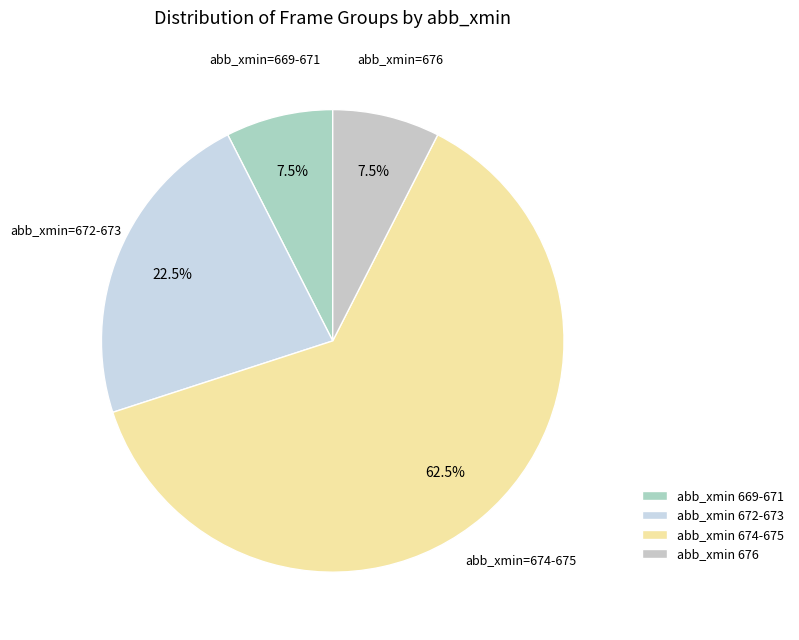

To the nearest percent, what is the average slice percentage?

25%